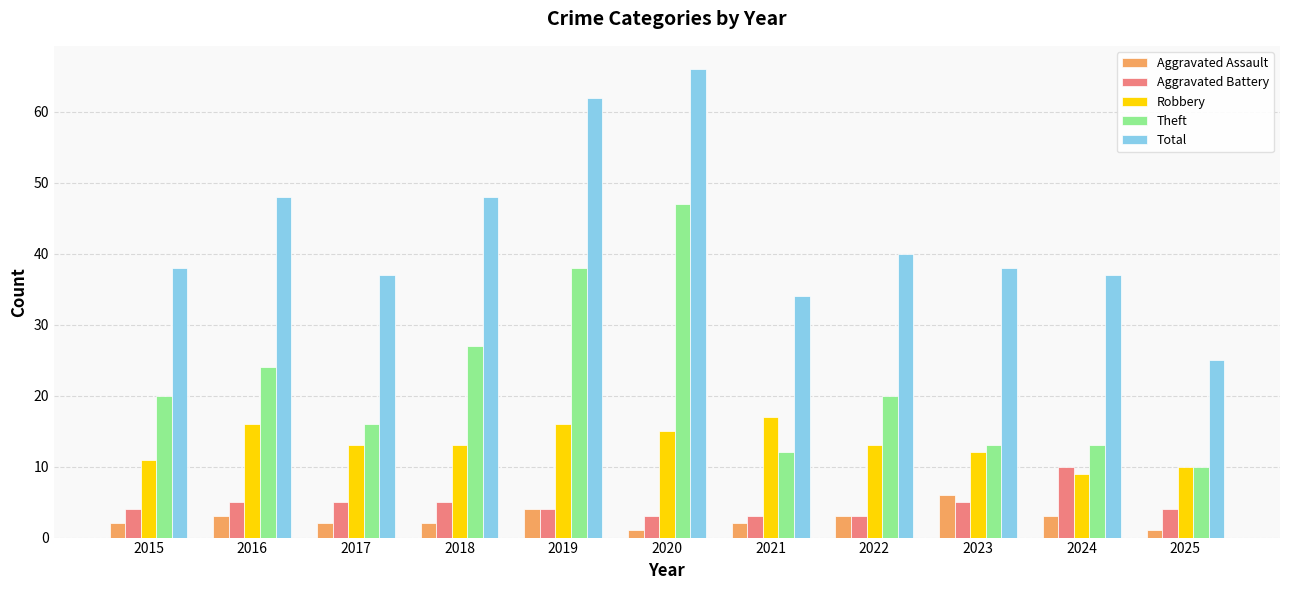

The Robbery series shows 5 at 2022. True or false?

False